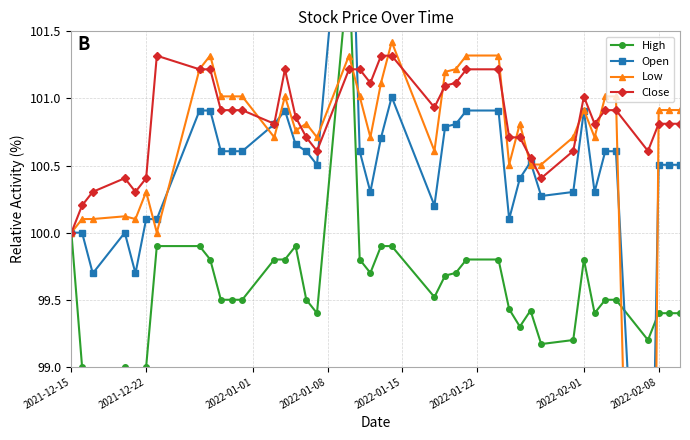

Which series ends up on top after the final intersection of Open and High?

Open